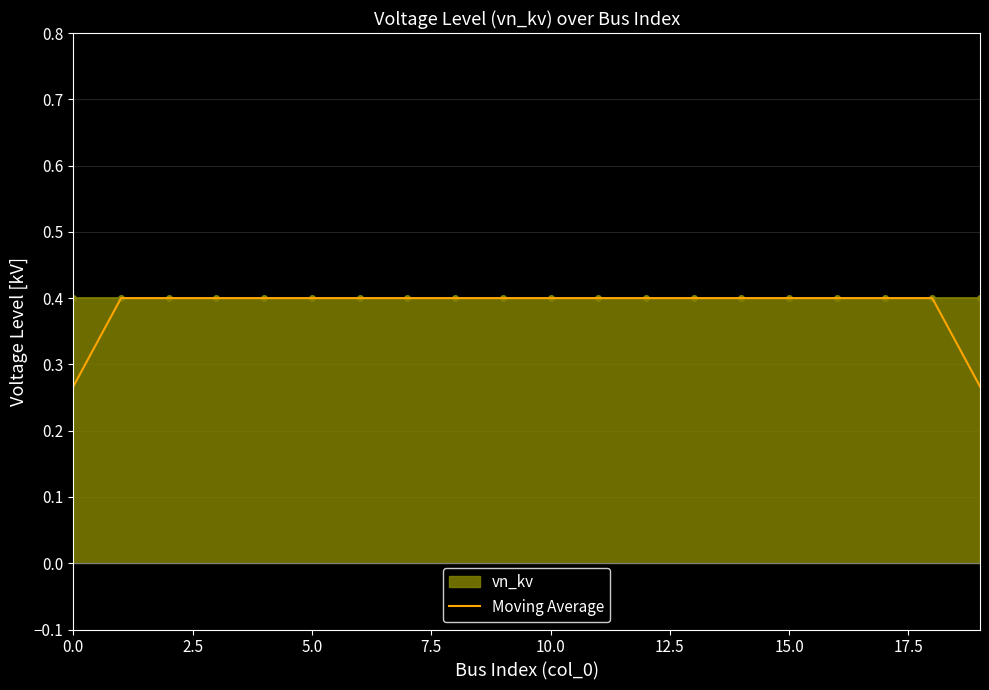

True or false: the data shows 0.2 at 12.

False